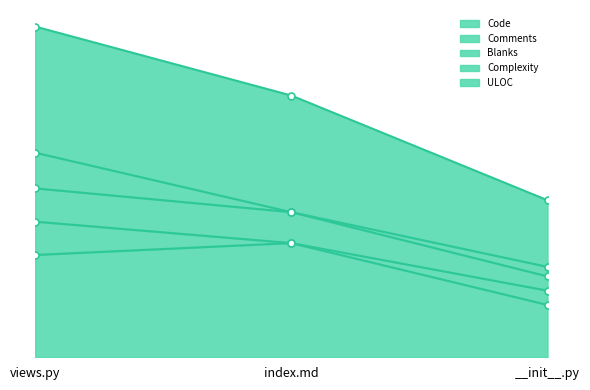

What is the value of the Blanks point at the 3rd from the left?

34